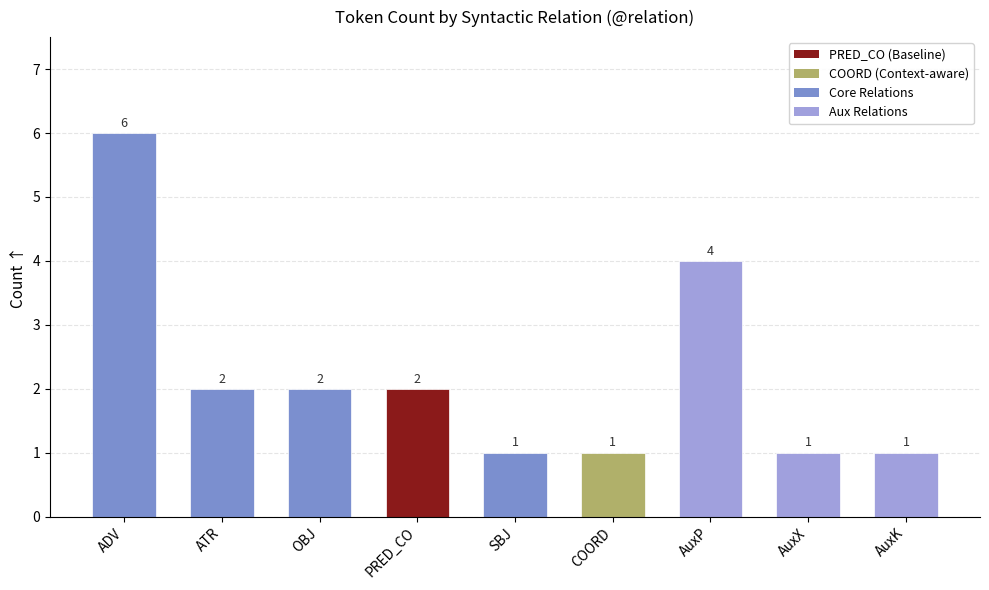

Is it true that the value at AuxK is 1?

True